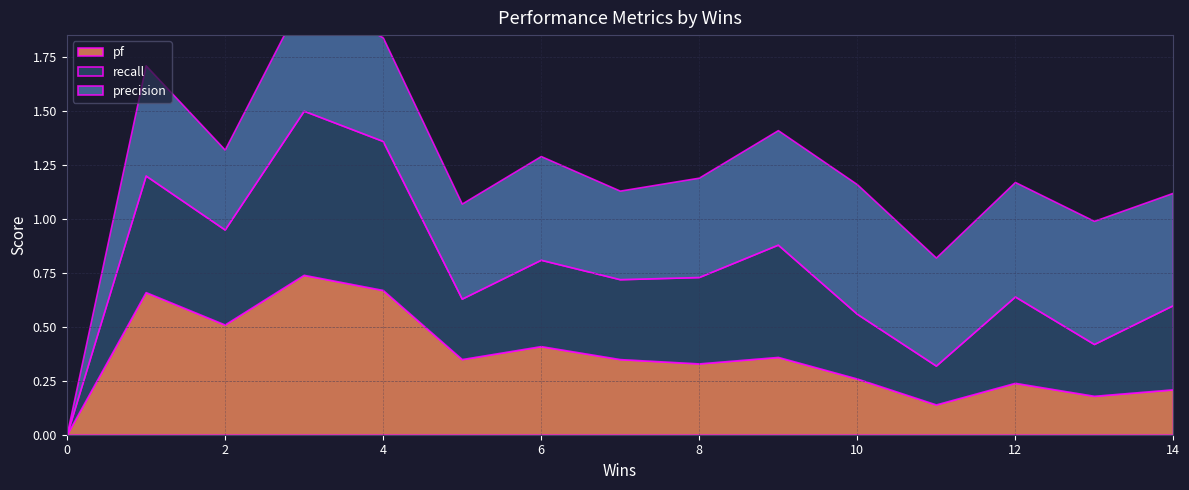

Which series has the largest range (max minus min)?

recall